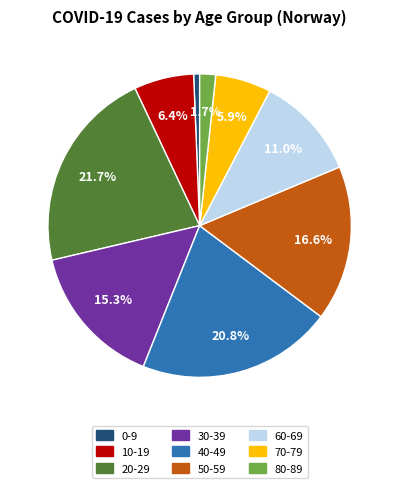

What is the total percentage of 20-29 and 80-89?

23.4%